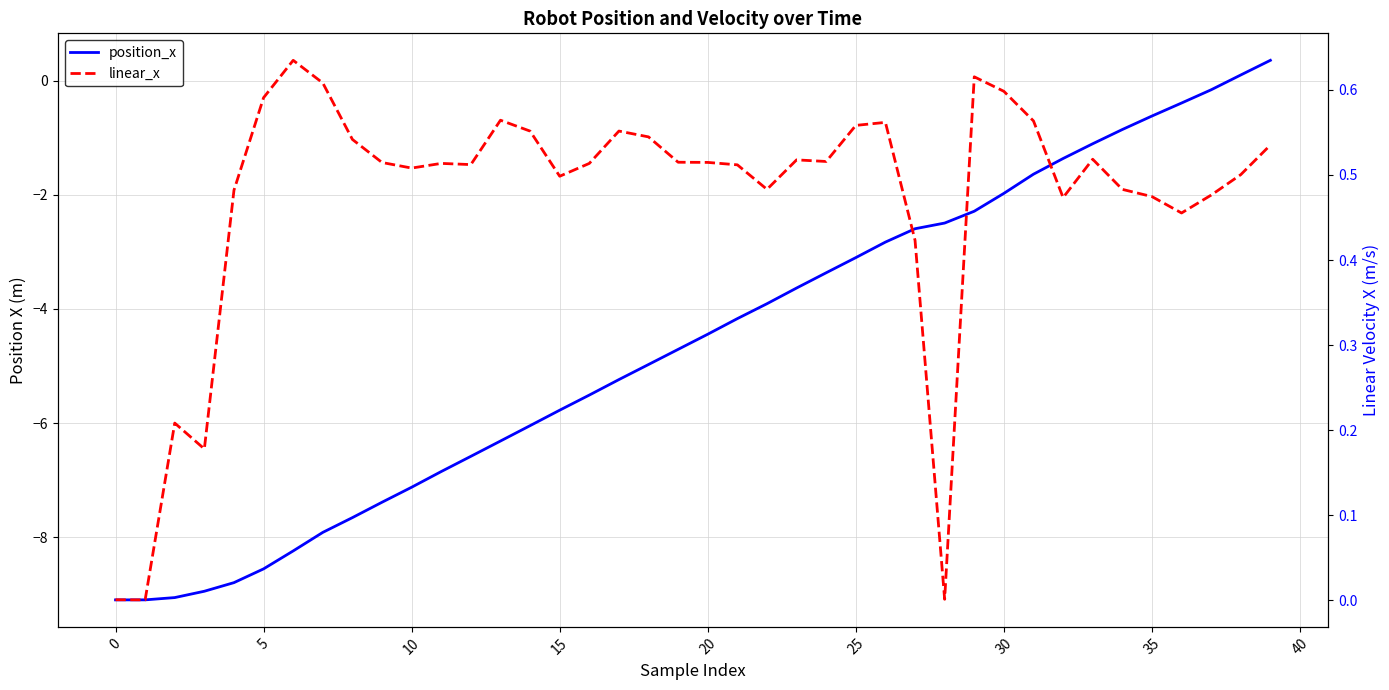

What is the difference between the highest and lowest values at 0?

9.1